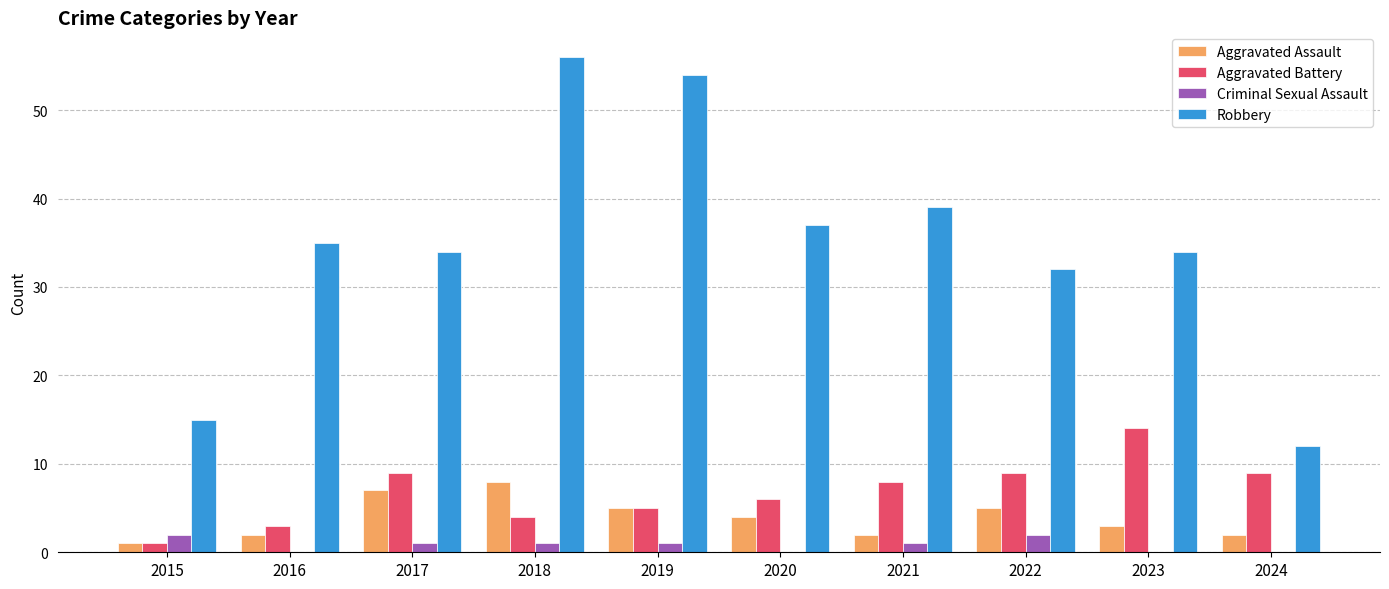

At which category does the chart reach its peak across all series?

2018